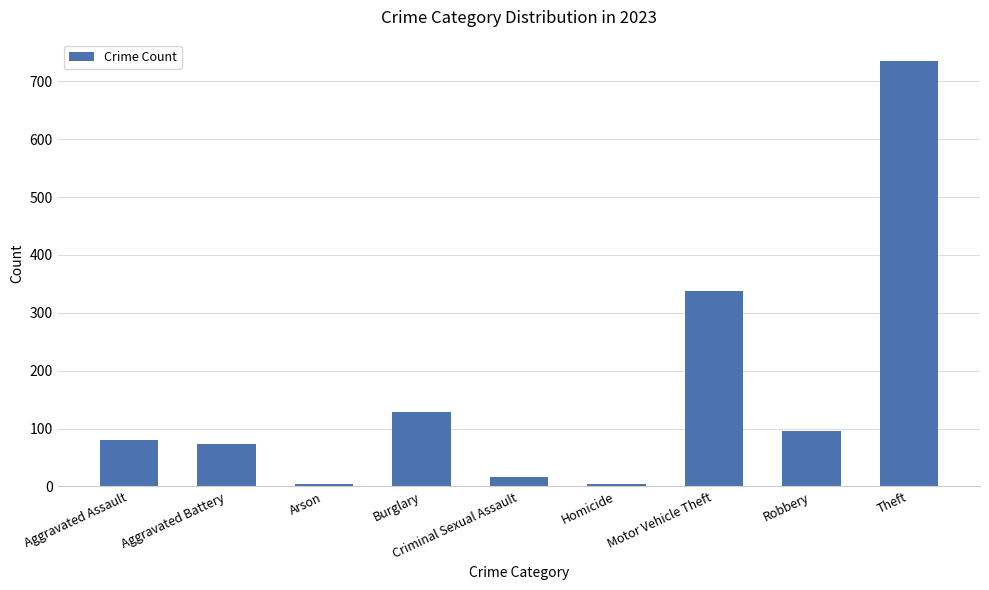

What position from the right is Arson?

7